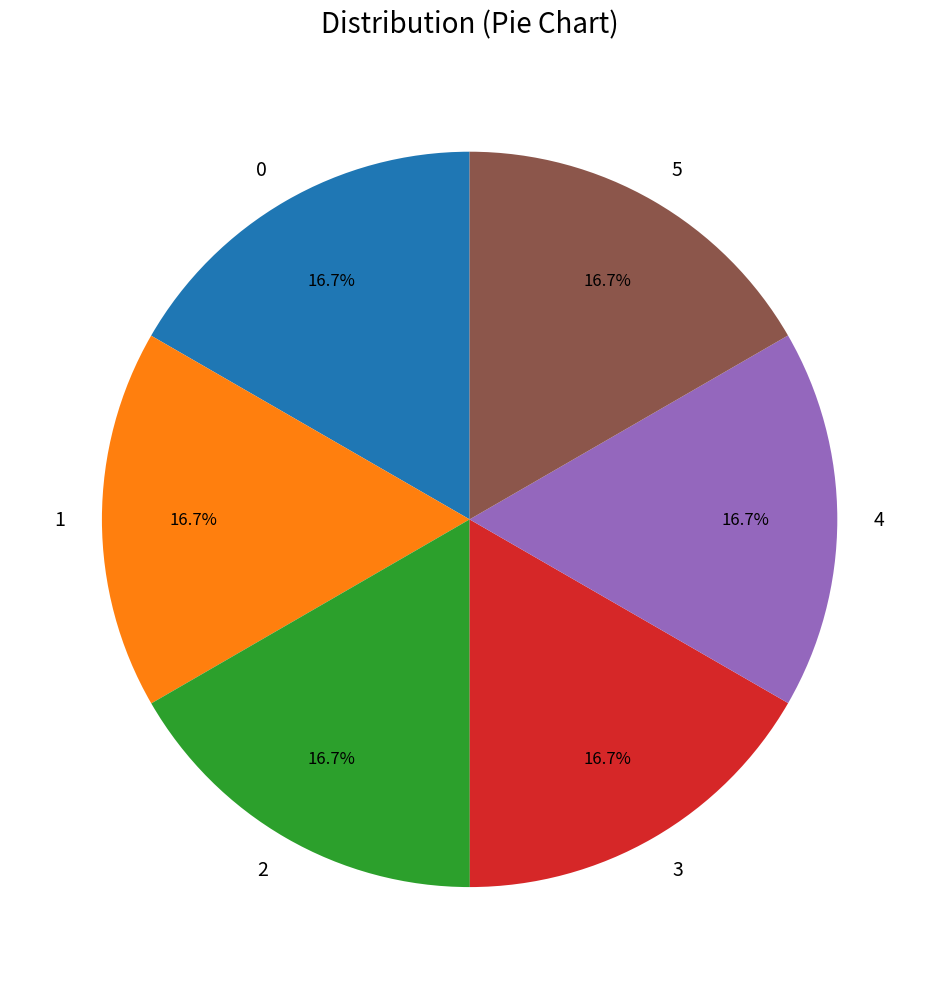

Is 3 the majority of the pie?

No